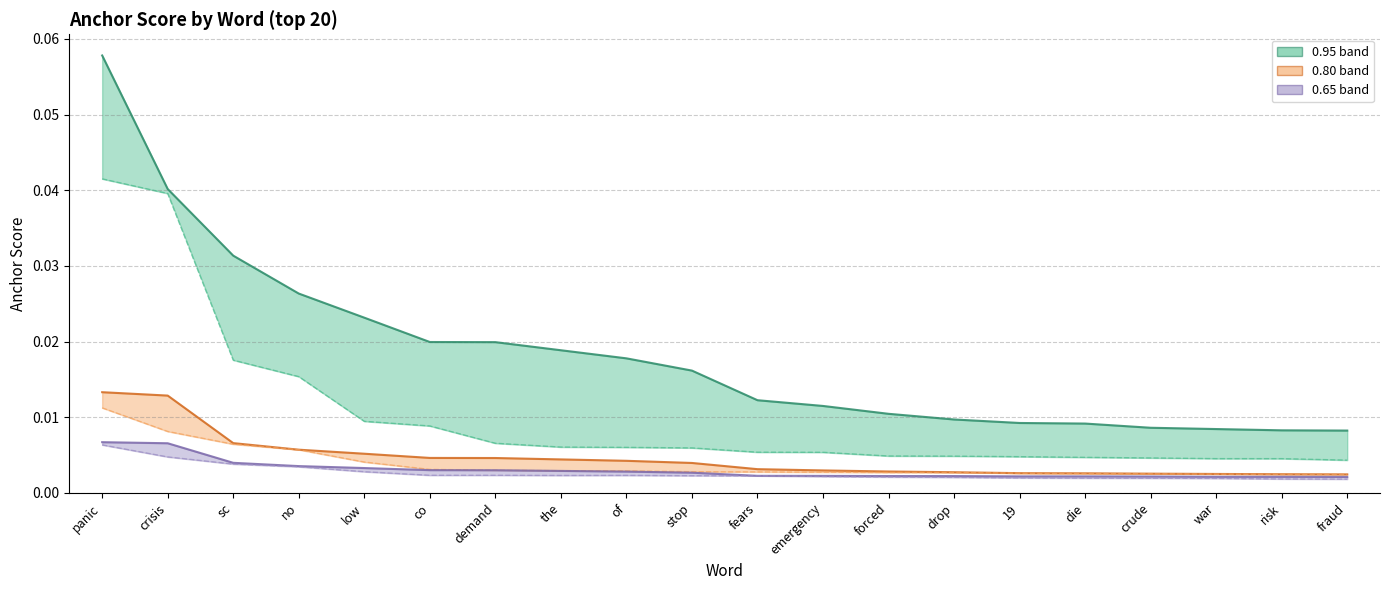

True or false: 0.80 band (-) has a value of 0.0 at crude.

True